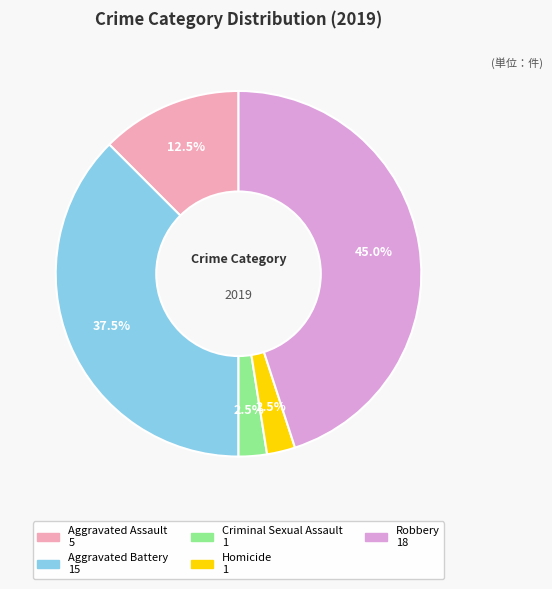

Does any single category account for the majority?

No